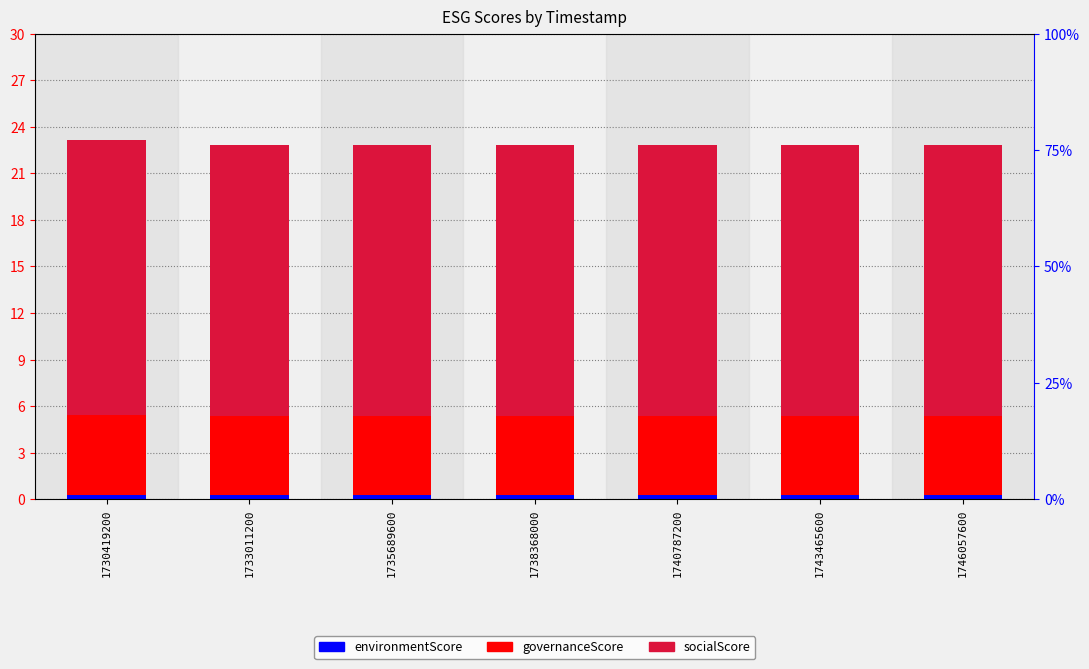

What is the approximate value of socialScore at 1733011200?

17.5